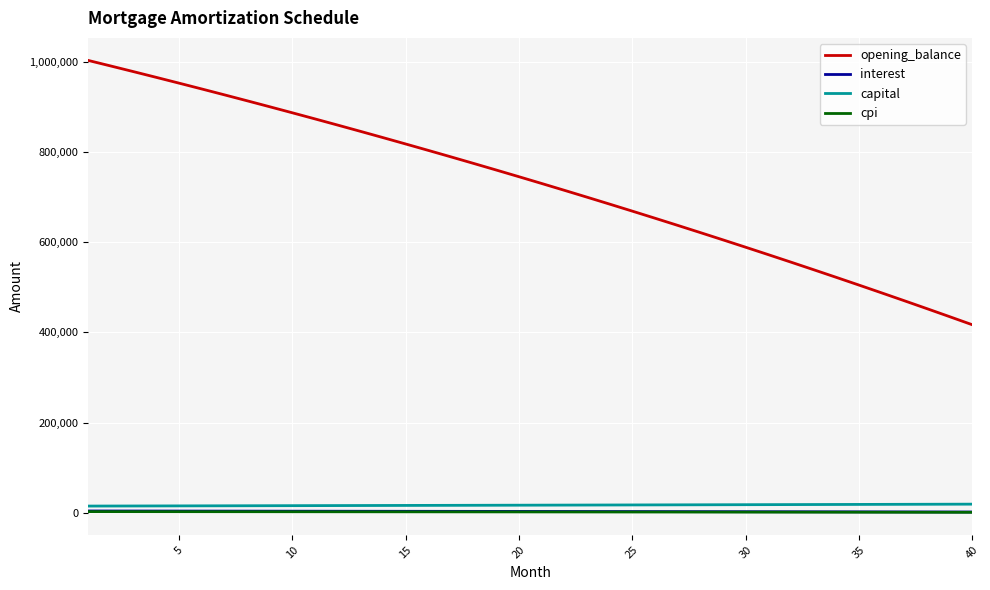

Which series has the largest total across all categories?

opening_balance